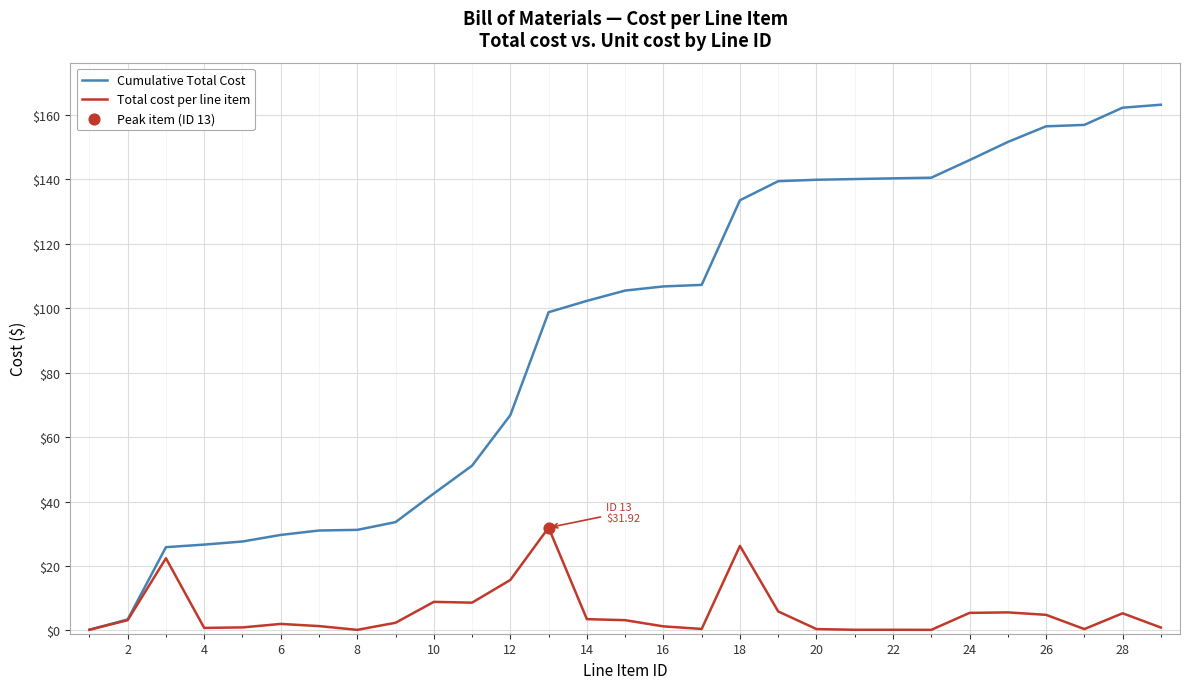

At how many categories does at least one series exceed 155?

4